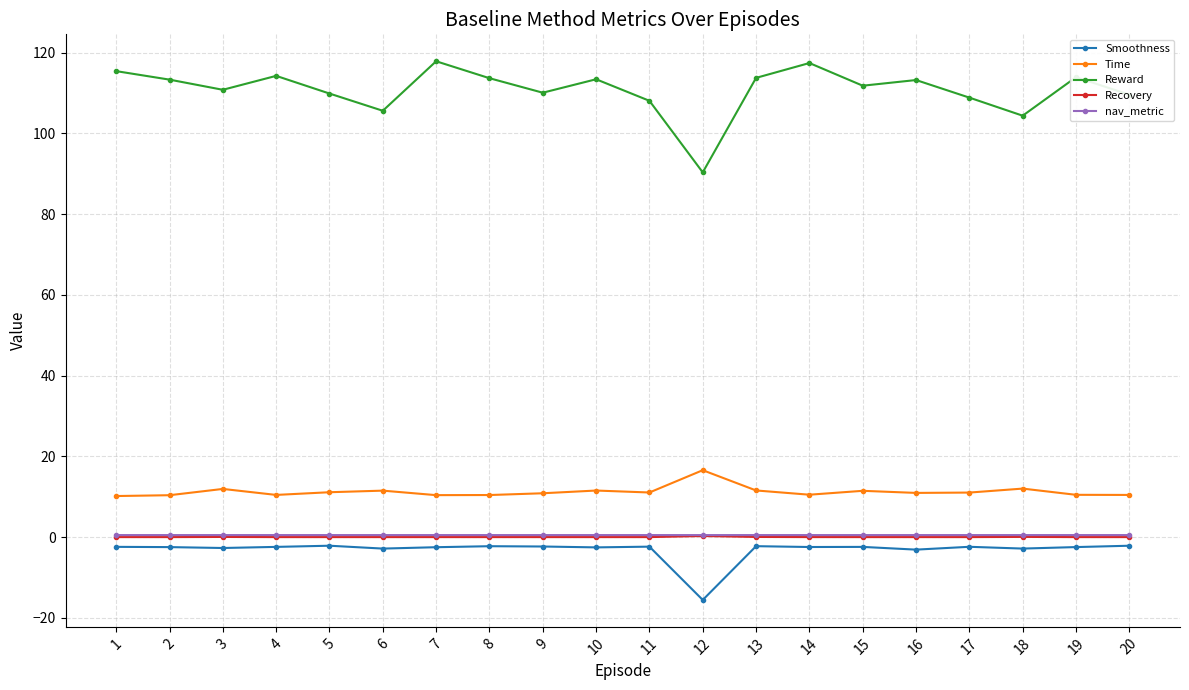

What is the lowest value of the Smoothness series?

-15.6